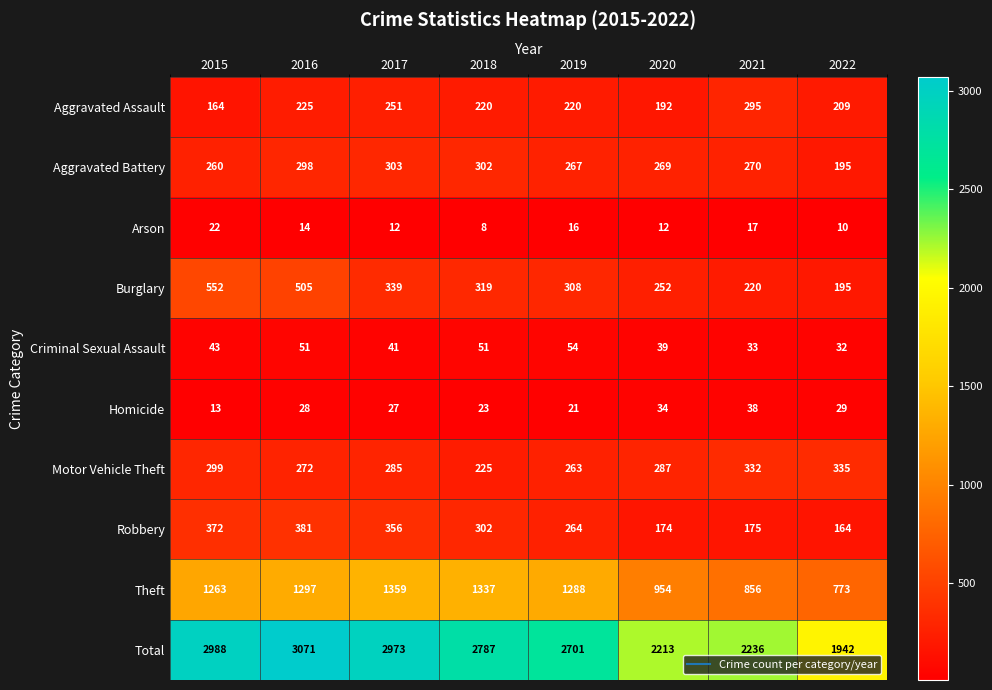

Which series changed the most between 2016 and 2022?

Total